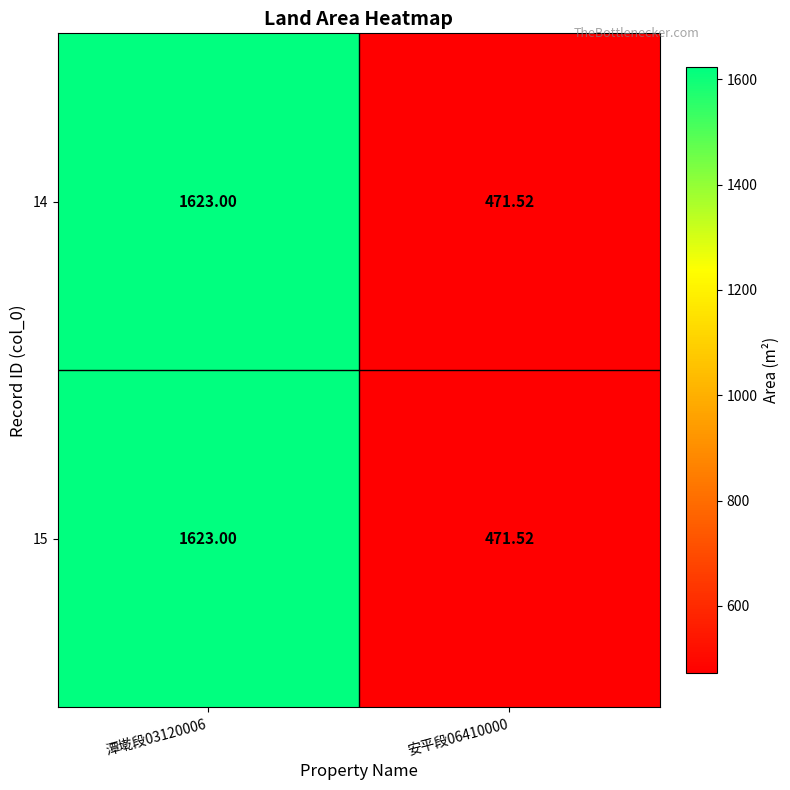

Which series changed the most between 潭墘段03120006 and 安平段06410000?

14